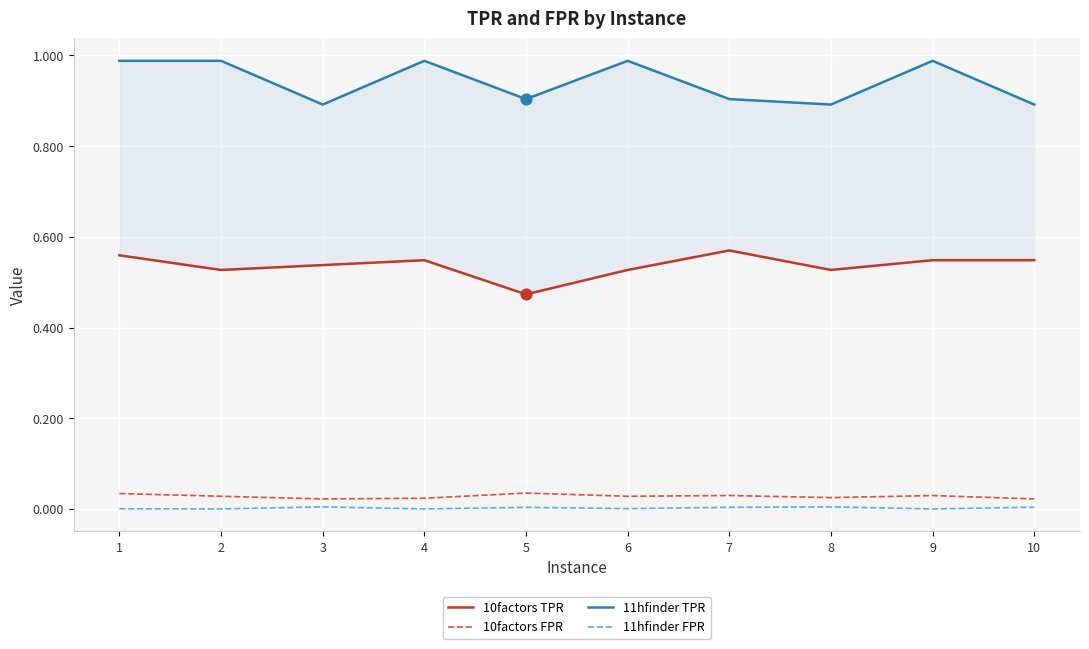

What are all the series names shown in the legend?

10factors TPR, 10factors FPR, 11hfinder TPR, 11hfinder FPR